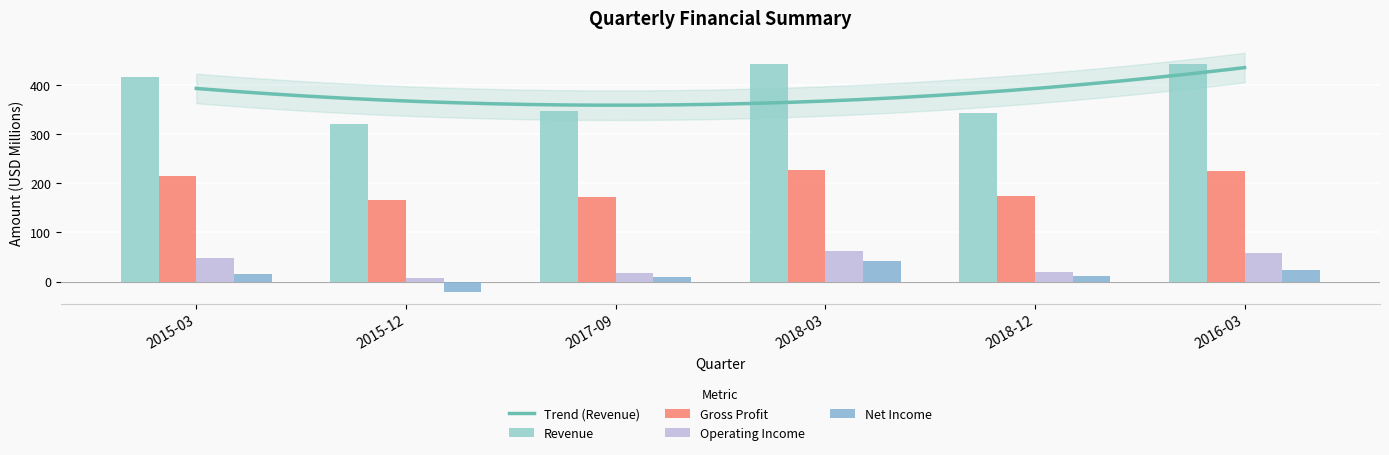

Rank the series at 2016-03 from highest to lowest value.

revenue, gross_profit, operating_income, net_income